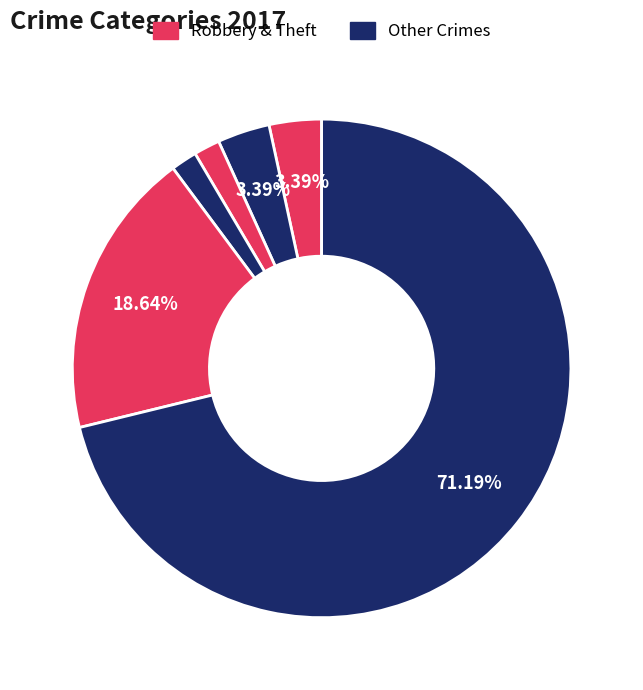

How many slices are in this pie chart?

6